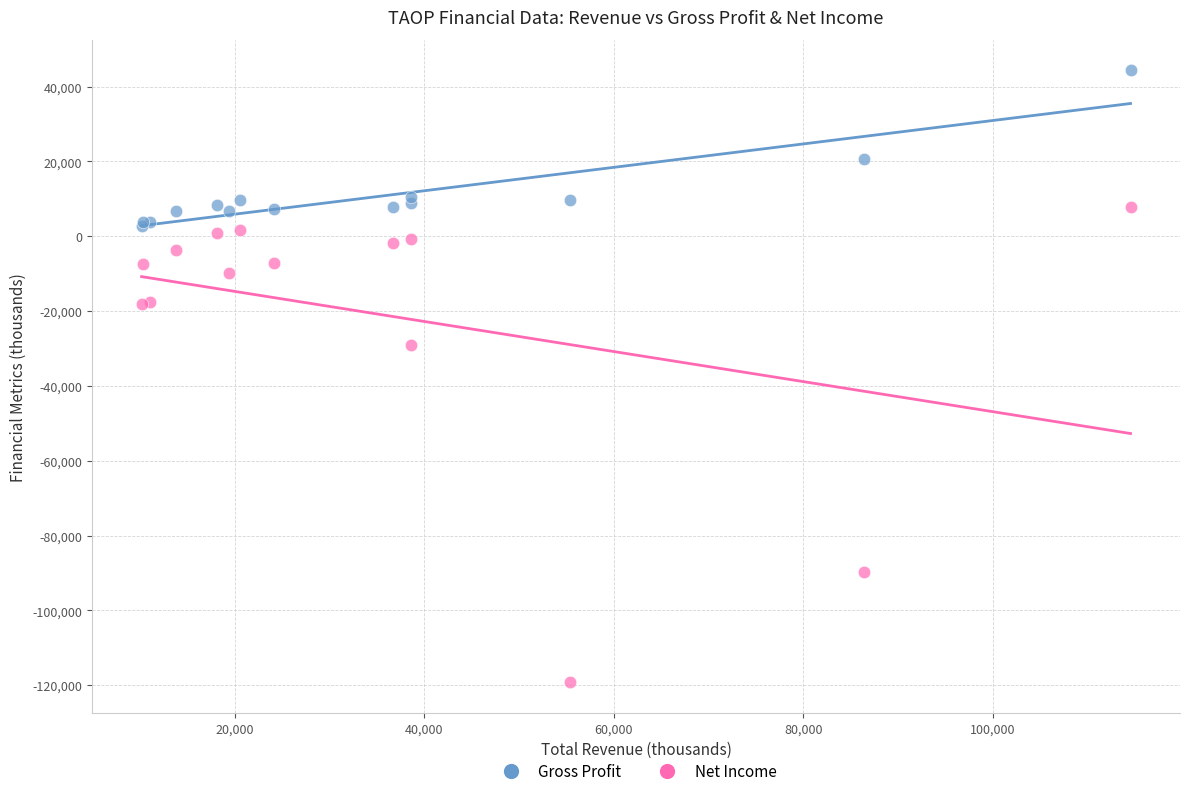

What is the X range (max minus min) for the scatter plot?

104300